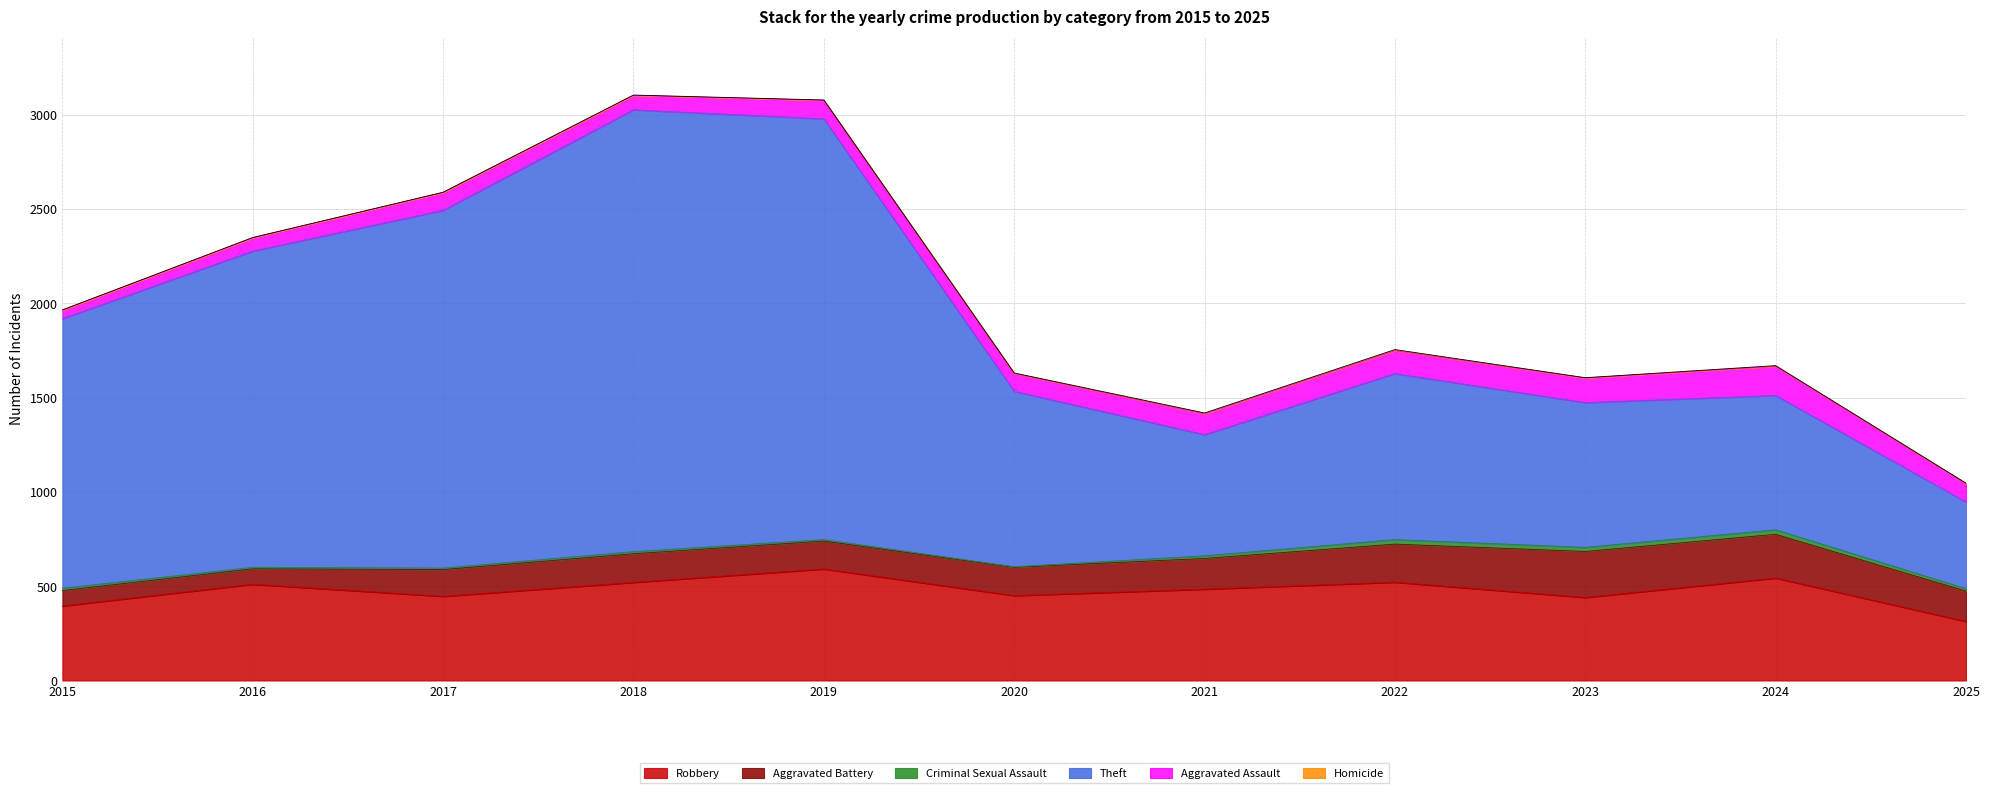

What is the value of the Aggravated Battery point at the 1st from the left?

82